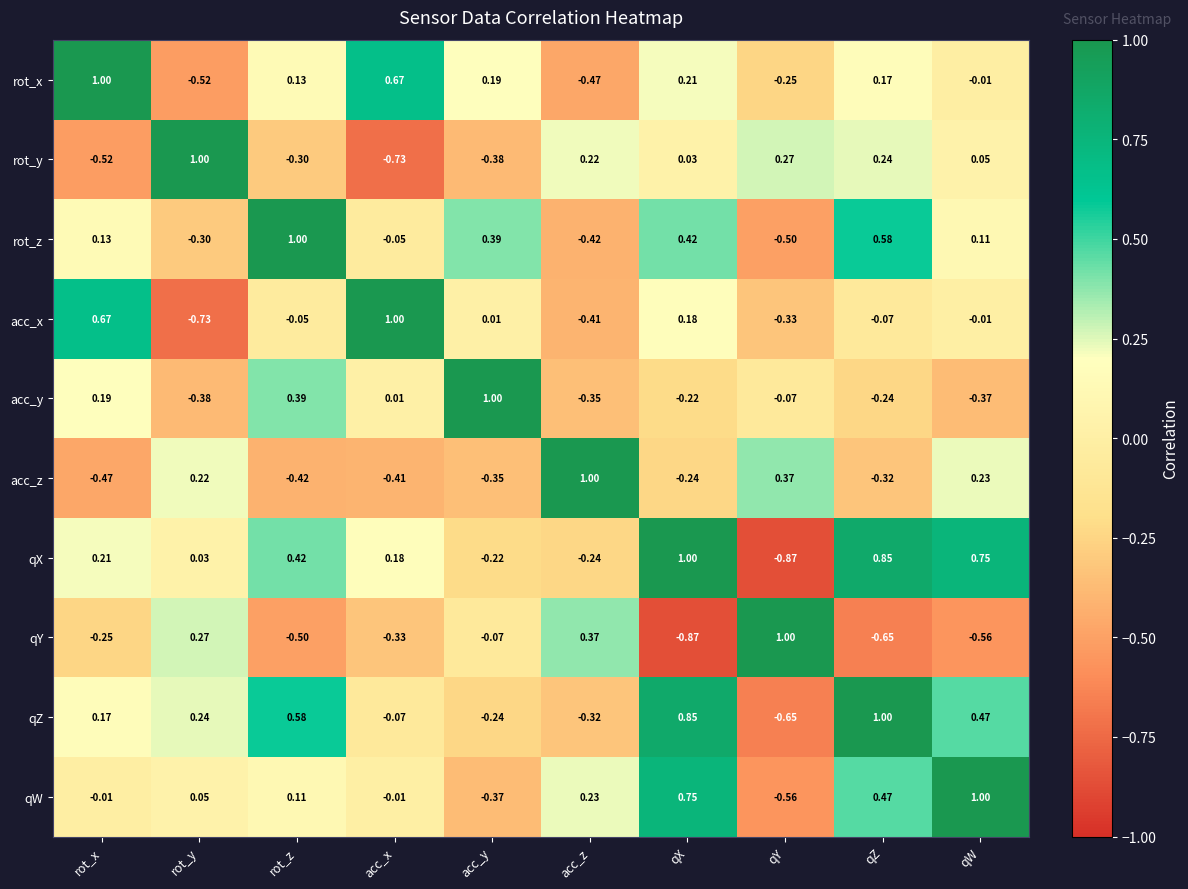

Rank the categories by rot_z value from highest to lowest.

rot_z, qZ, qX, acc_y, rot_x, qW, acc_x, rot_y, acc_z, qY